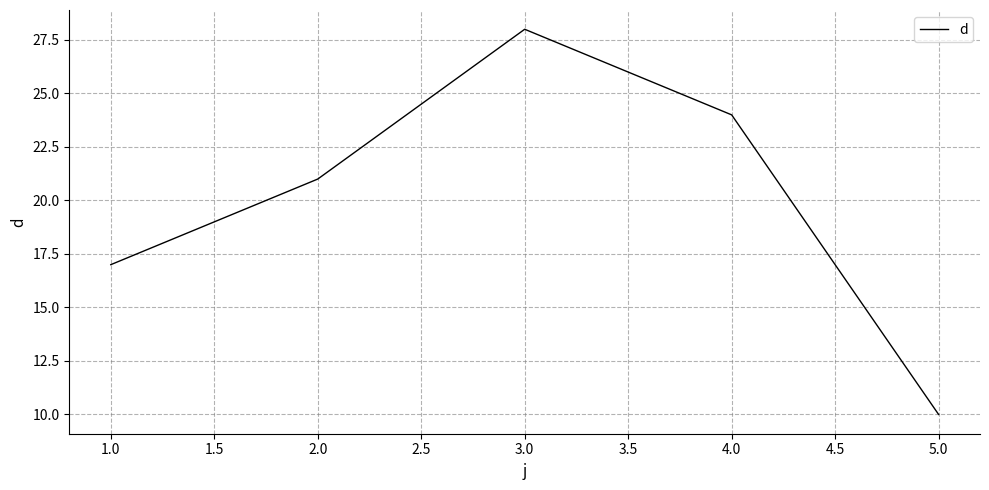

What value does the data have at 2.0?

21